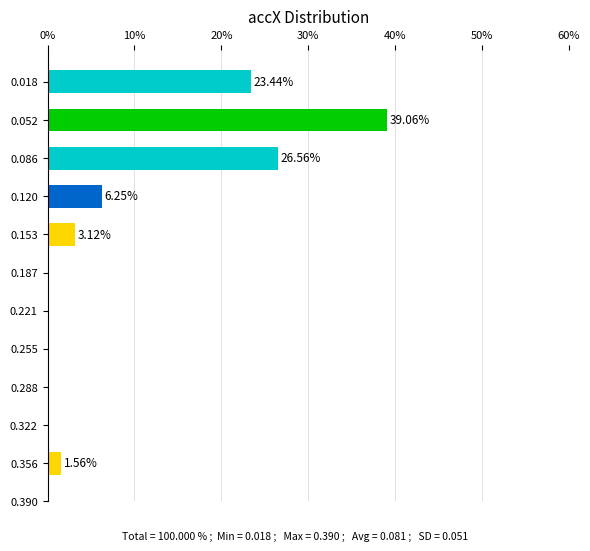

What is the sum of the values at 0.288 and 0.018?

23.4